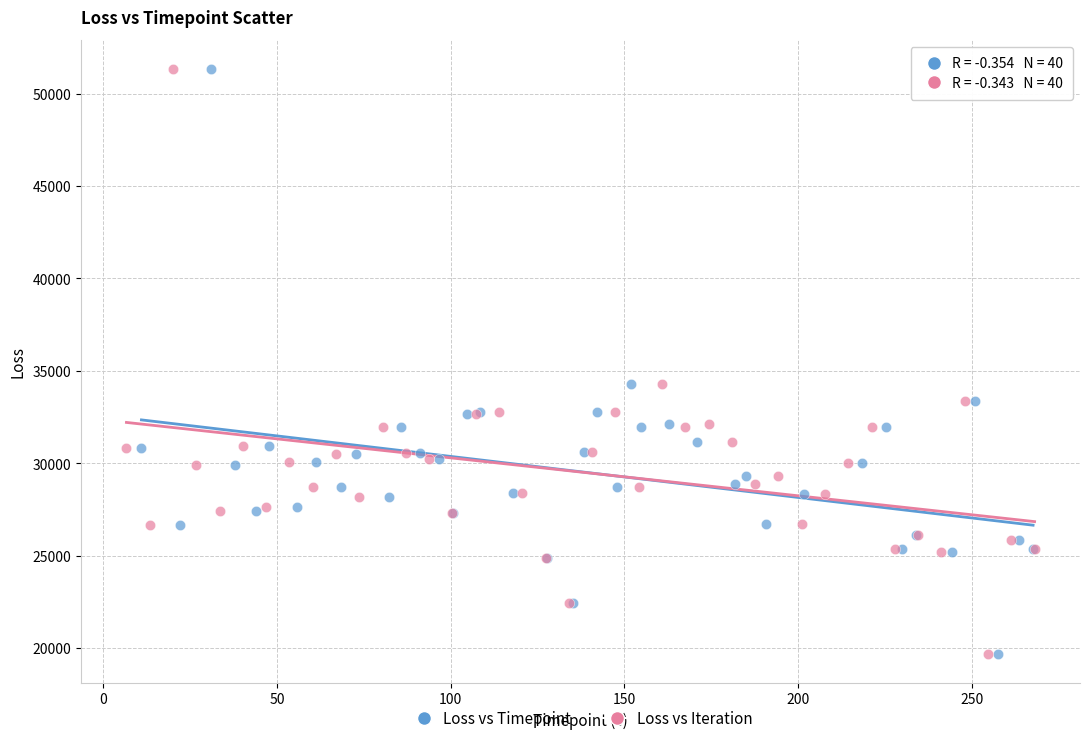

What are all the series names shown in the legend?

Loss vs Timepoint, Loss vs Iteration